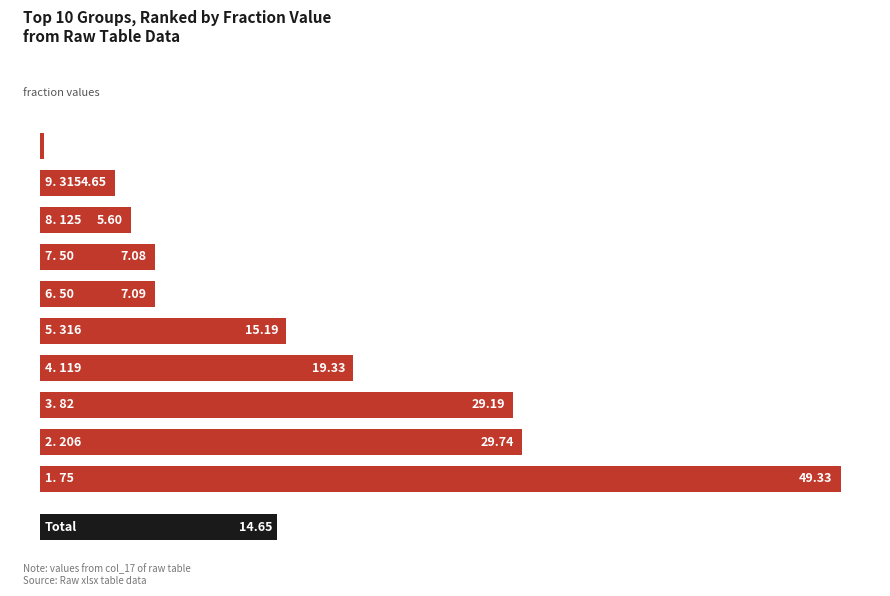

Are the bars horizontal?

Yes